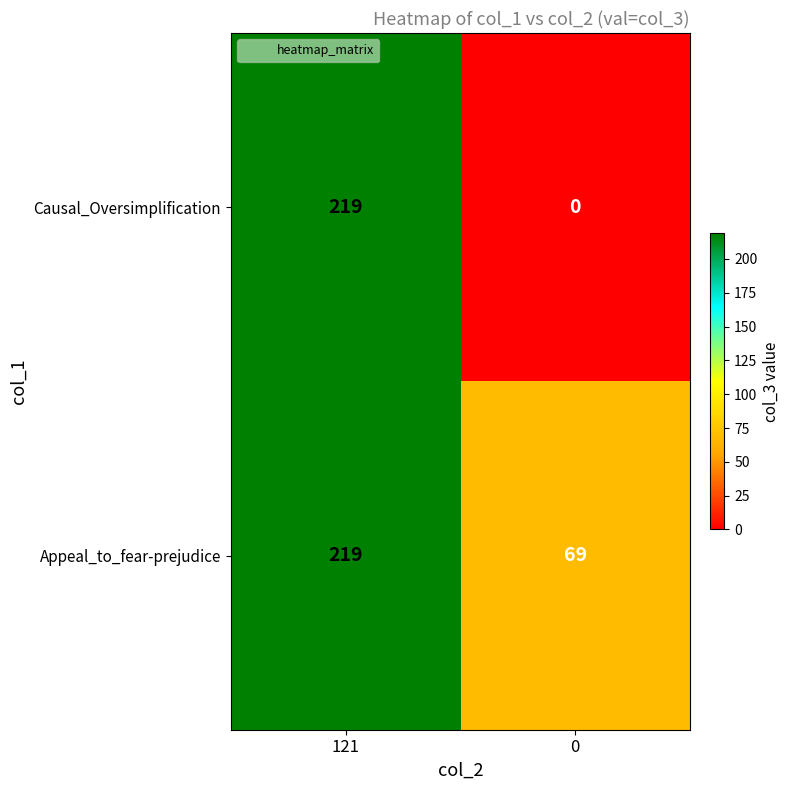

Which series has the widest spread of values?

Causal_Oversimplification